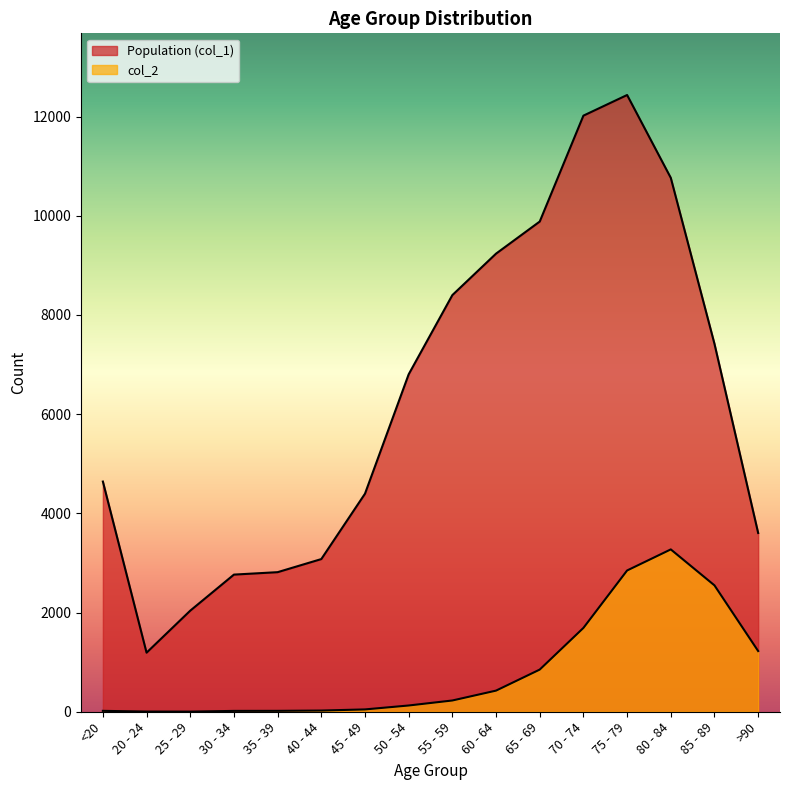

Is it true that Population (col_1) equals 9236 at 60 - 64?

True